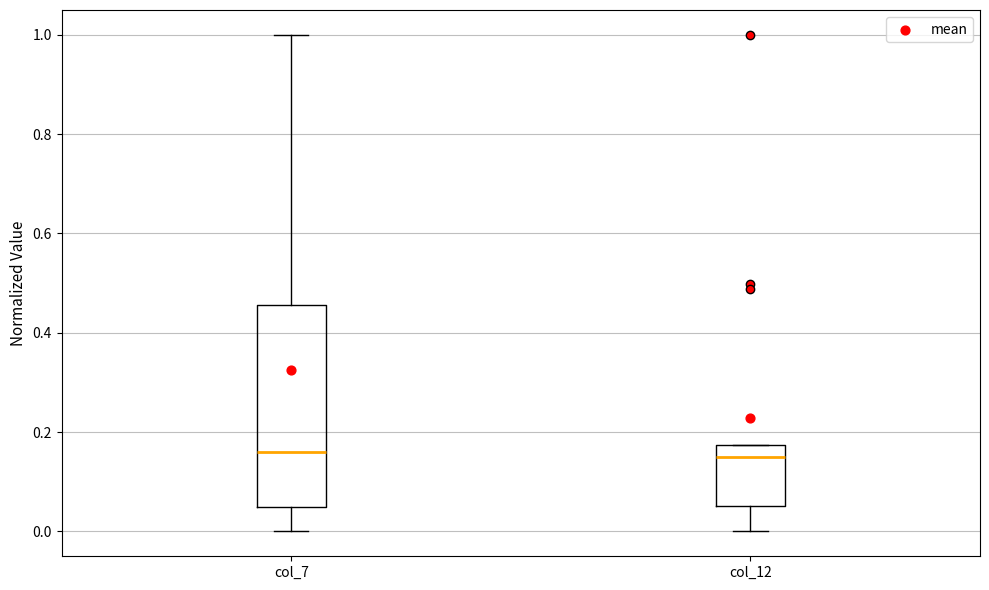

Reading left to right, read every box against the y-axis: the position of its median line, the range the box covers, and the ends of its whiskers. The values are not printed on the chart, so give them approximately, as read against the axis.

col_7: median 0.16, box 0.04 to 0.46, whiskers 0.00 to 1.00
col_12: median 0.14, box 0.06 to 0.18, whiskers 0.00 to 0.18